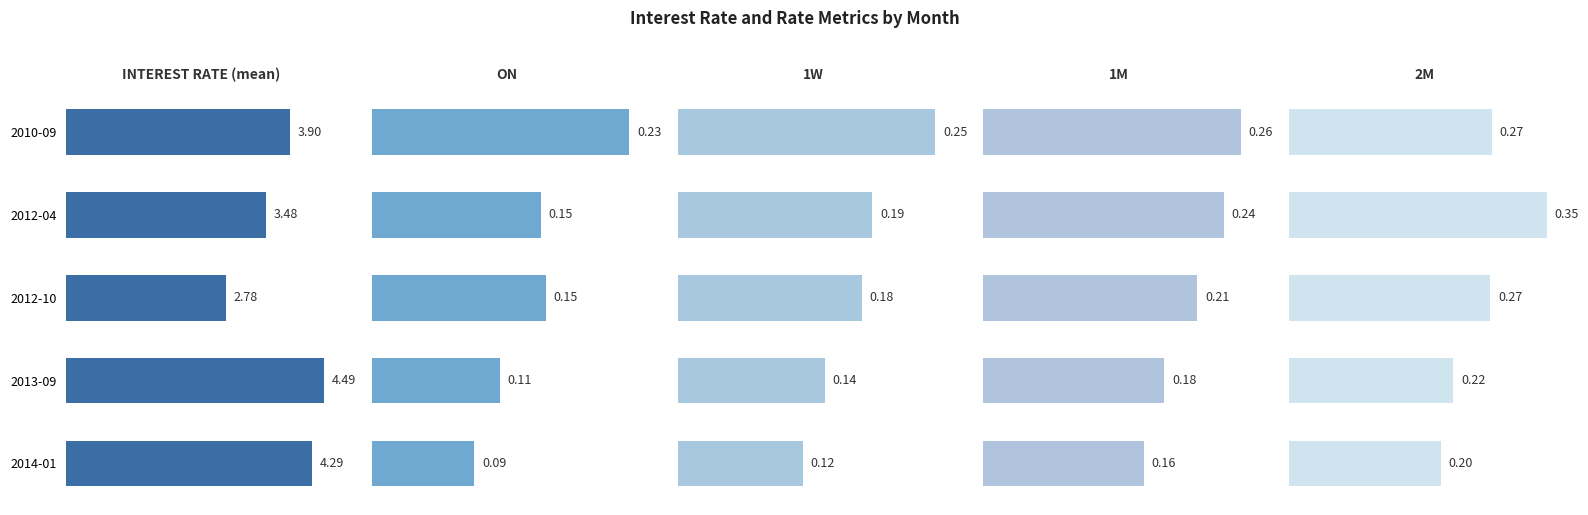

What is the highest value of the 2M series?

0.3